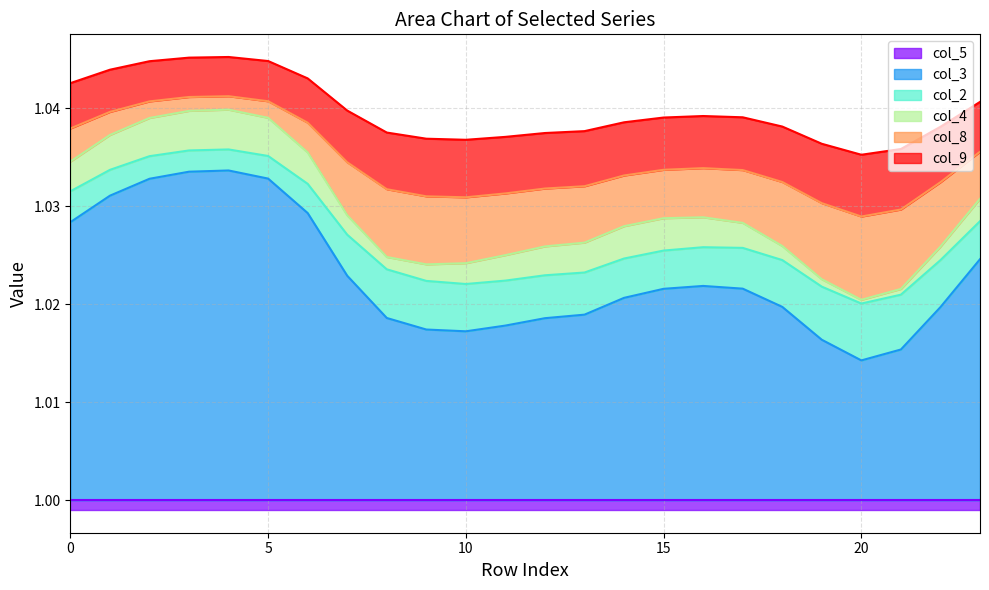

True or false: col_3 and col_8 intersect in this chart.

False